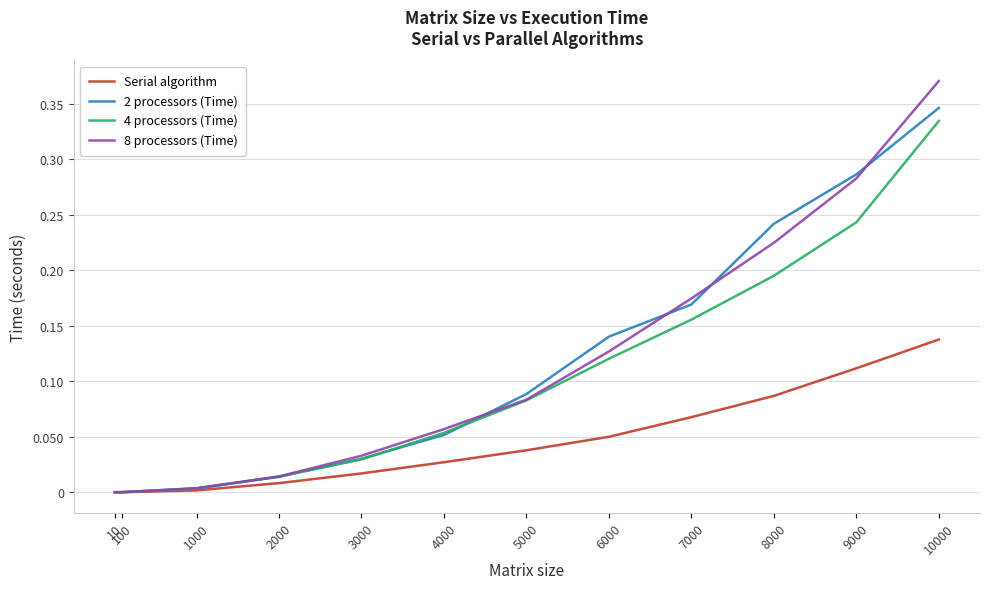

What are all the series names shown in the legend?

Serial algorithm, 2 processors (Time), 4 processors (Time), 8 processors (Time)